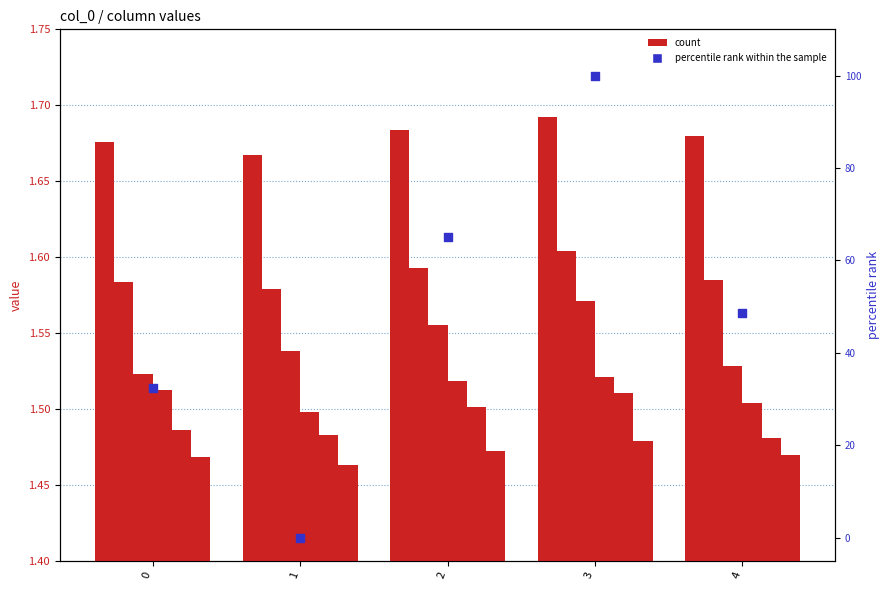

Is the value of col_5 at 3 greater than the value of col_1 at 1?

No